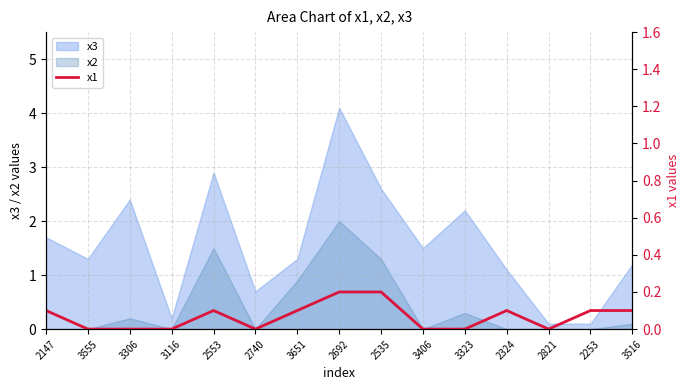

Count the values in the range 0 to 1.

15